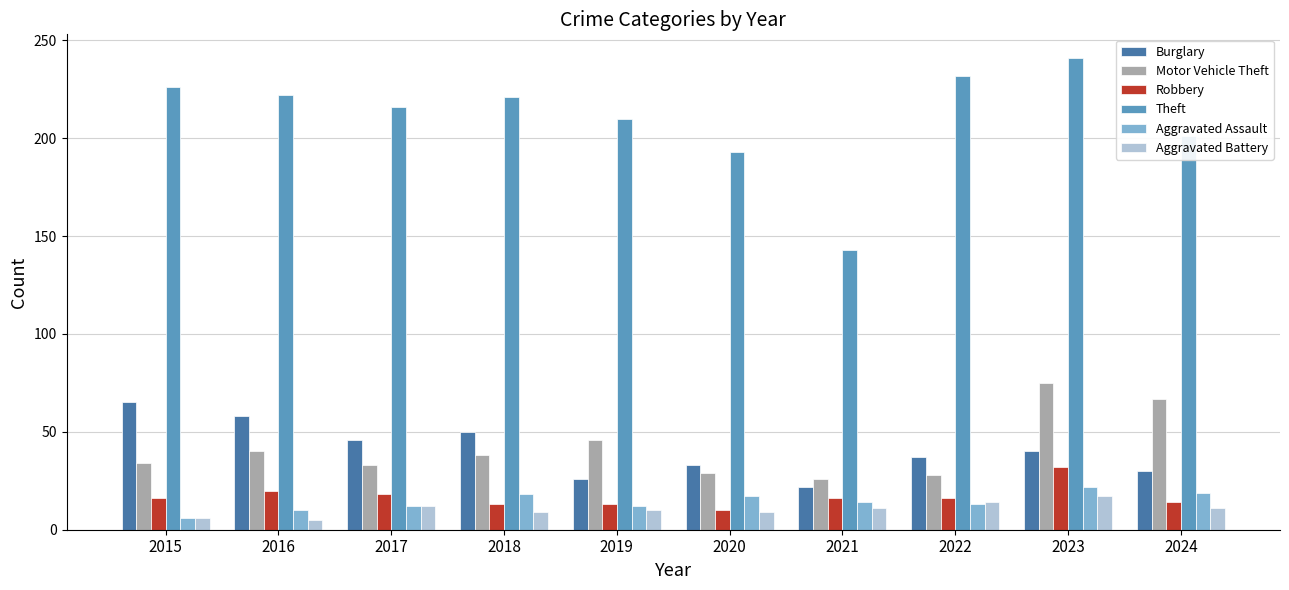

True or false: Burglary has a value of 35 at 2015.

False